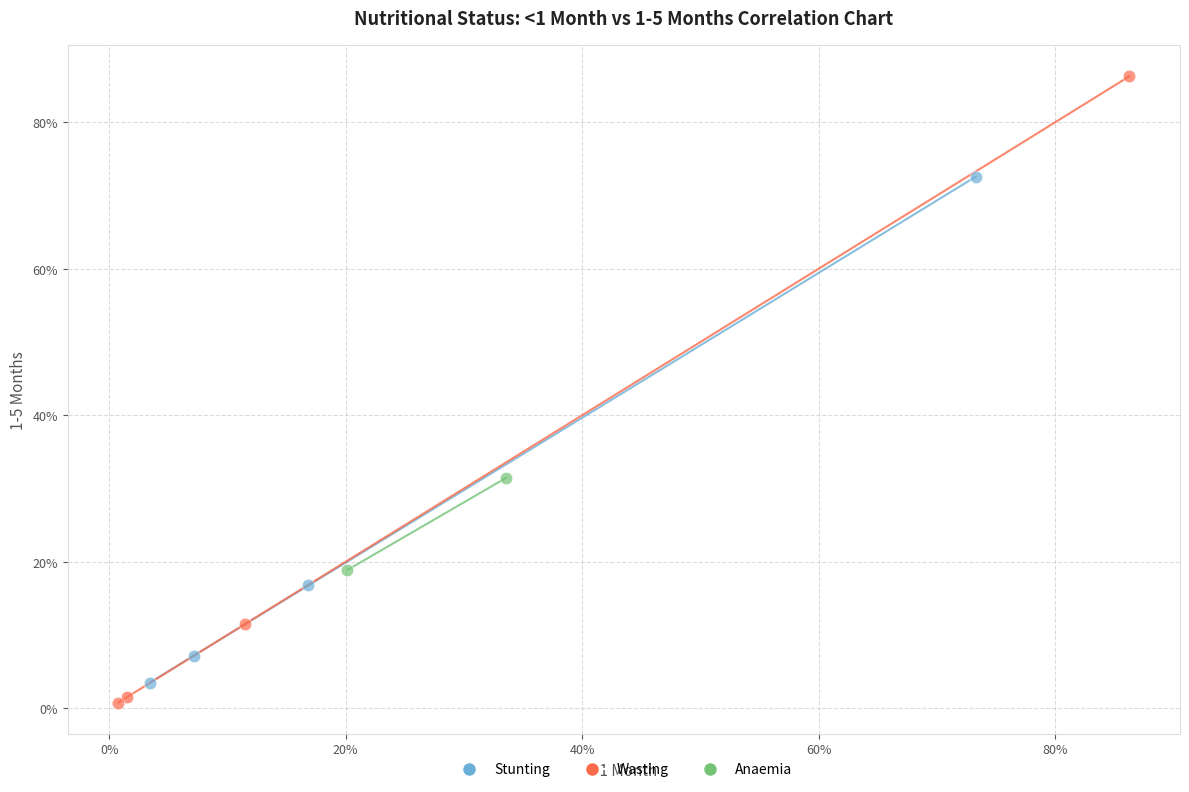

Which series has the widest spread of Y values?

Wasting